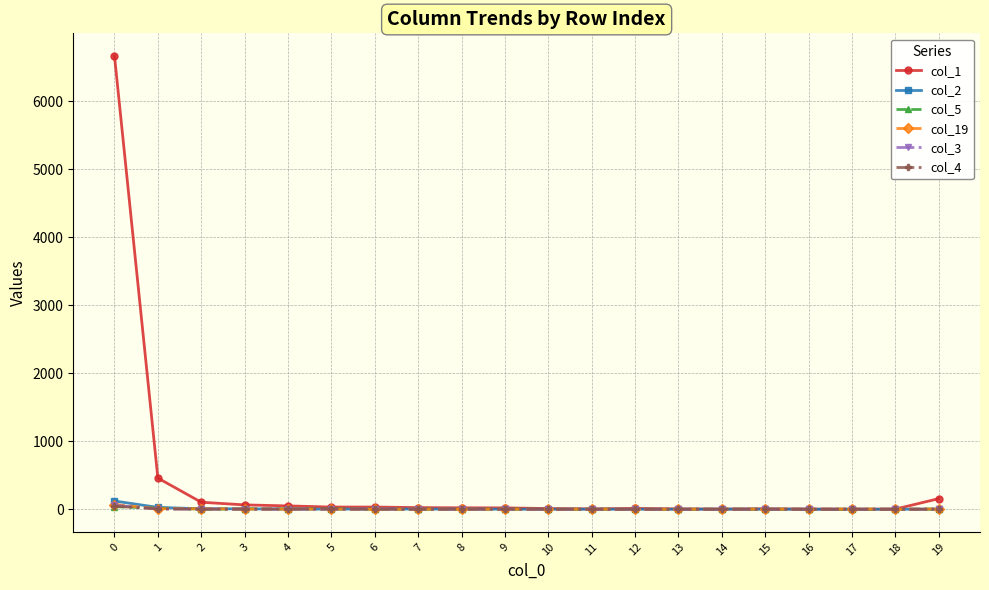

Which series has the largest range (max minus min)?

col_1